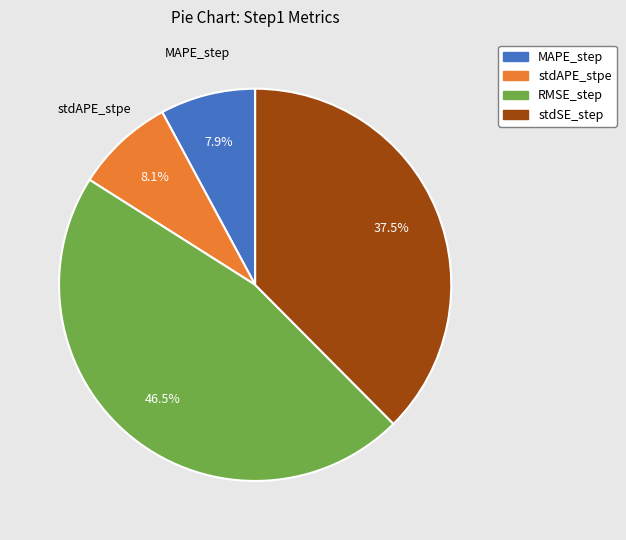

To the nearest percent, what percentage of the pie is MAPE_step?

8%